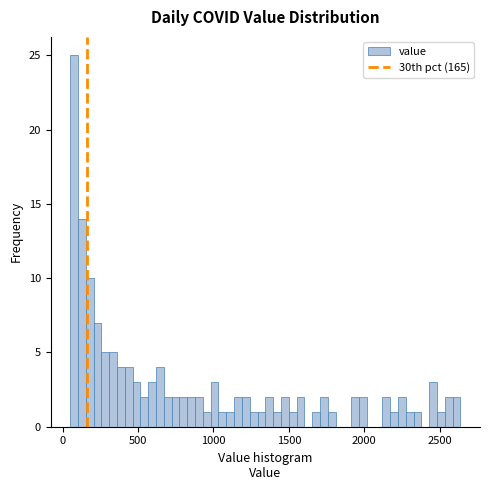

Around what value on the x-axis is the tallest bar? Give the approximate position of its centre, as read against the axis.

100